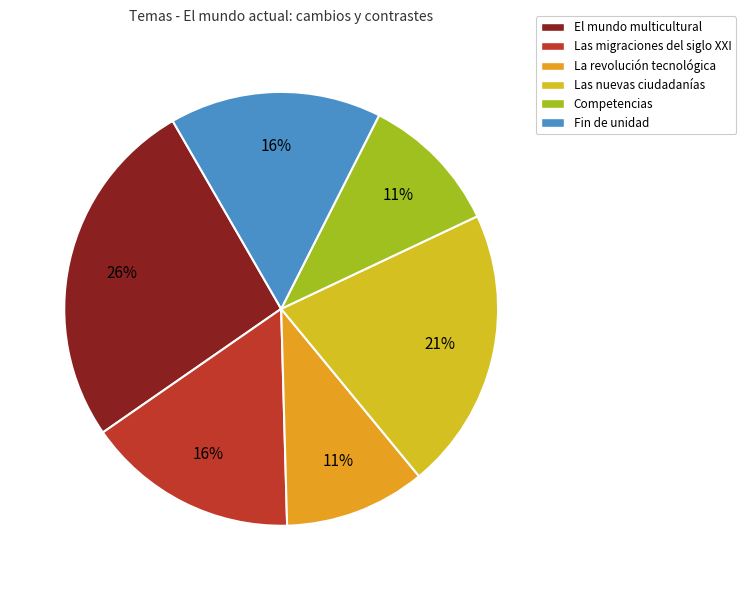

Combined, do Competencias and Las nuevas ciudadanías account for over 50%?

No